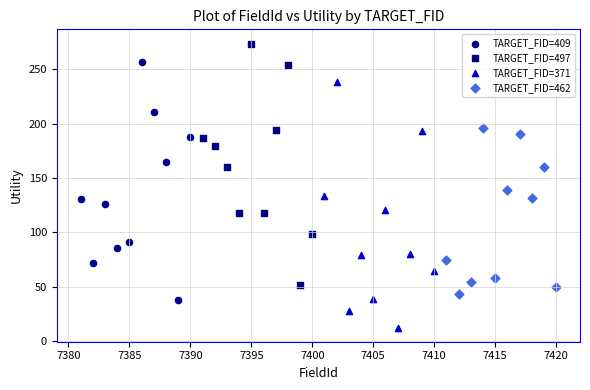

Which series reaches the maximum Y coordinate?

TARGET_FID=497